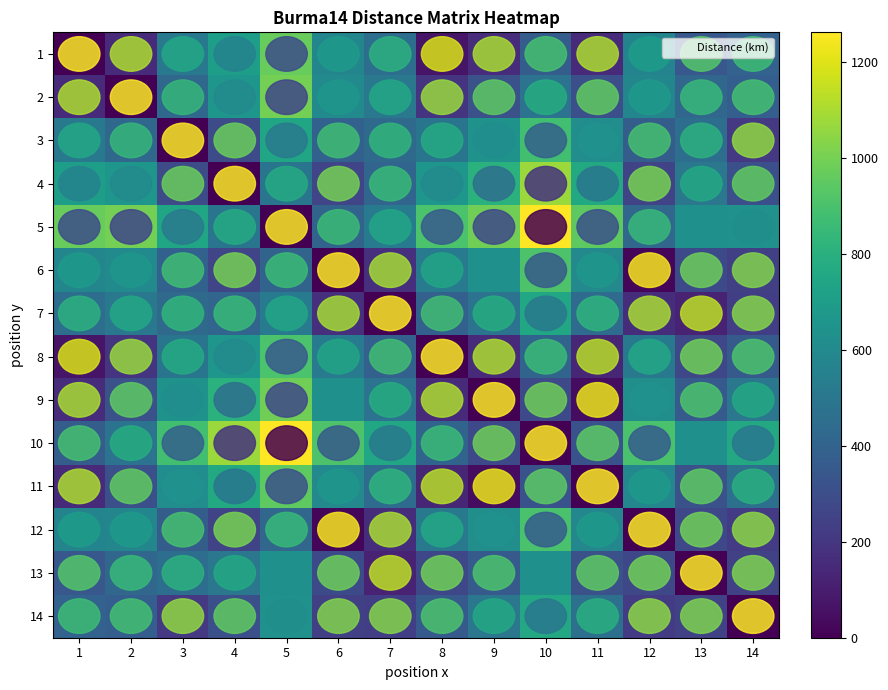

Is the value of 13 at 10 greater than the value of 12 at 14?

Yes